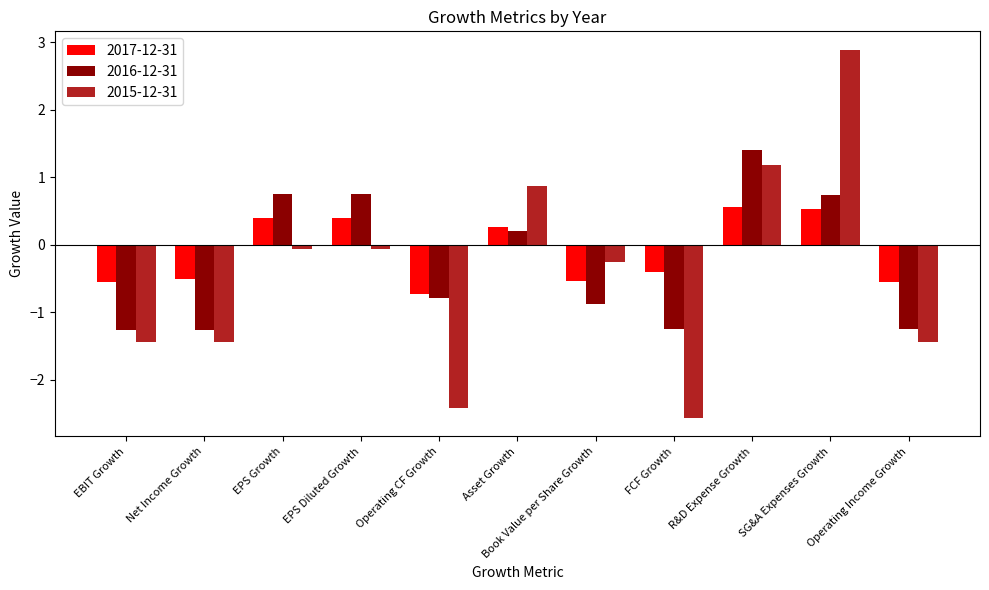

How many positive values does the 2016-12-31 series have?

5